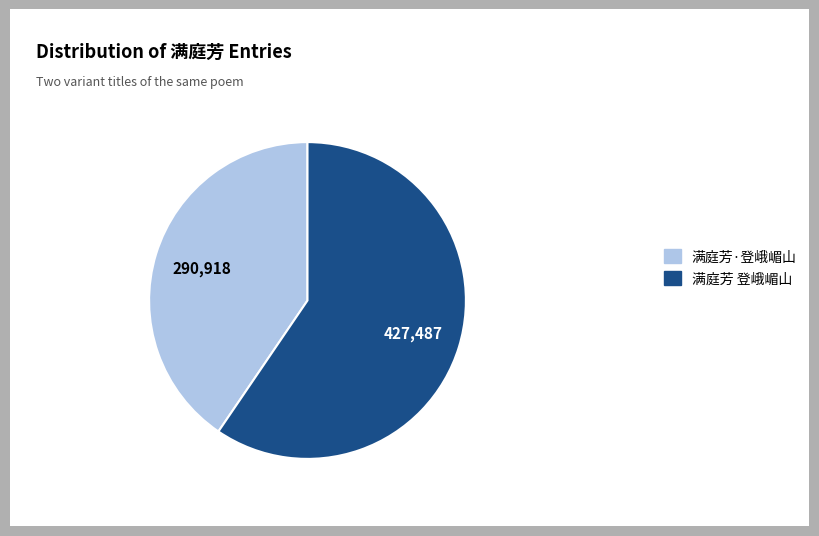

Is it true that 满庭芳 登峨嵋山 is 60% of the pie?

True